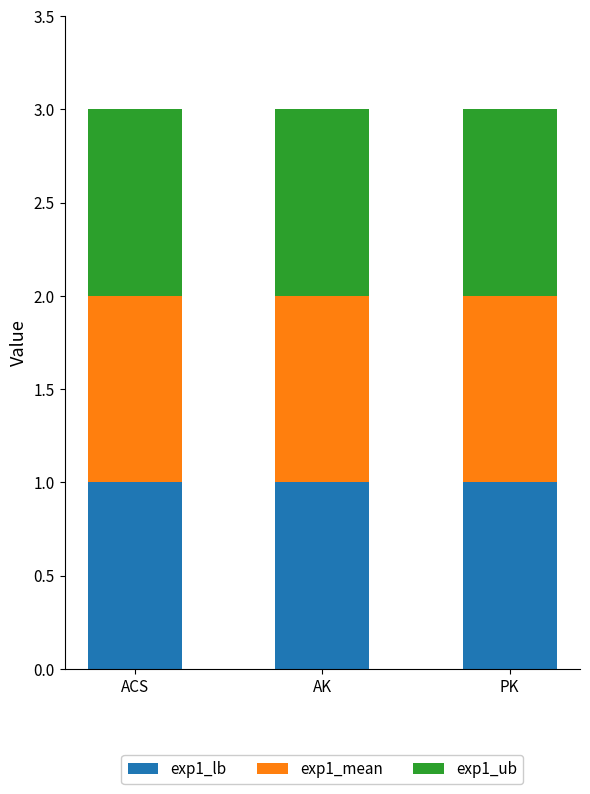

What is the sum of all exp1_lb values?

3.0